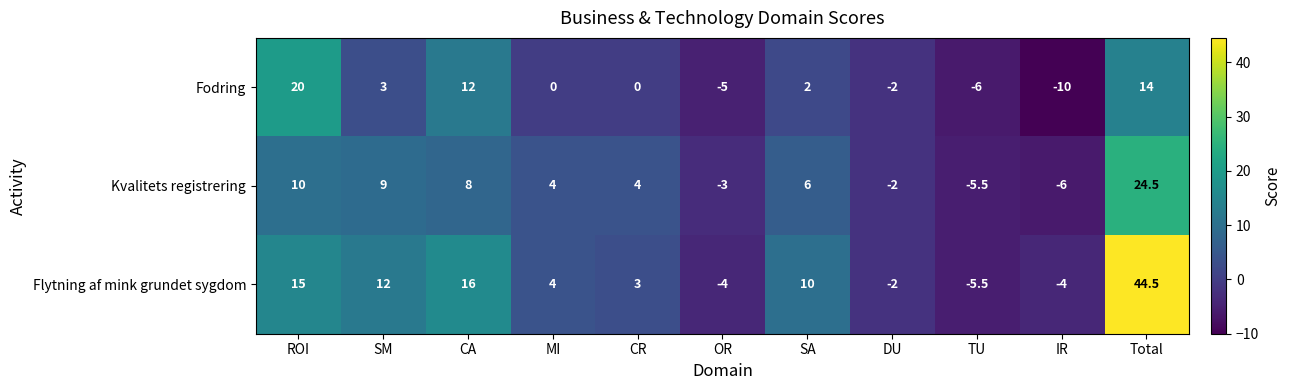

How many series are shown in this chart?

3